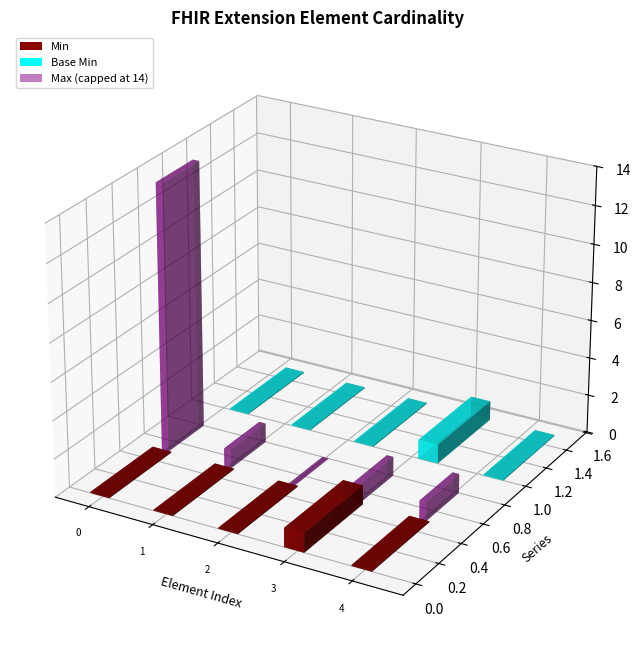

Does the chart contain any negative values?

No